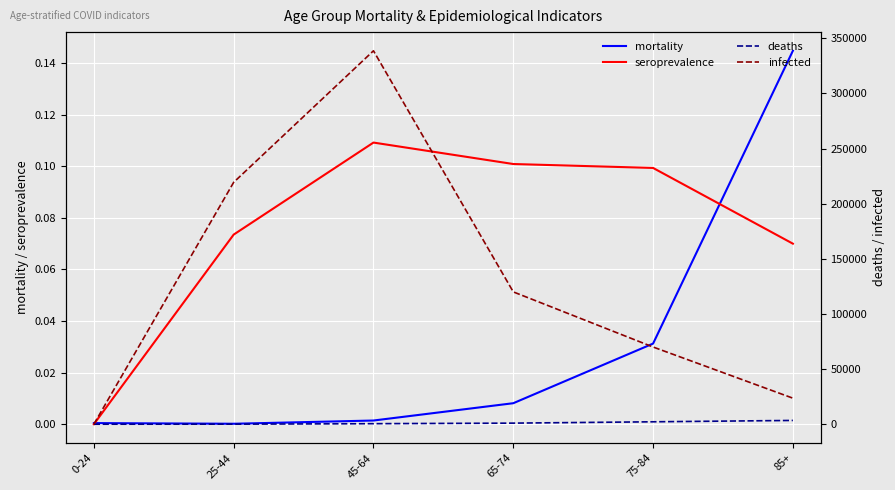

At which category does infected reach its first local peak?

45-64